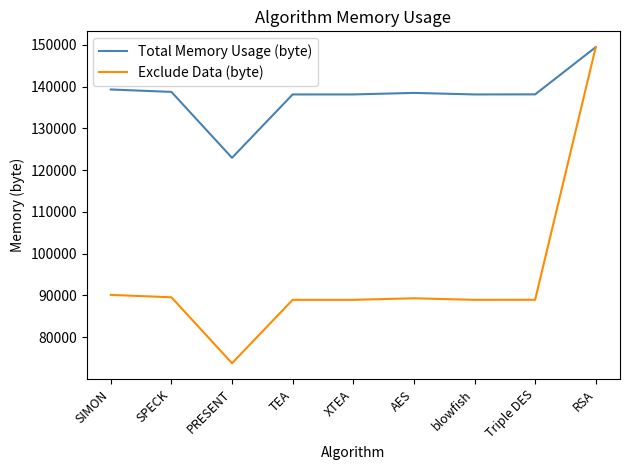

What is the spread (max minus min) of values at TEA?

49152